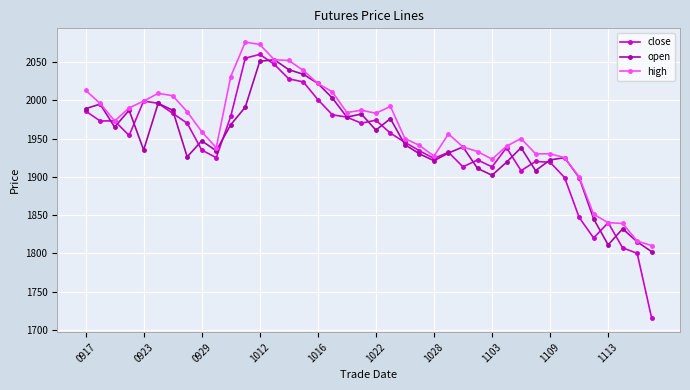

True or false: high has more than 1 points higher than both neighbors.

True